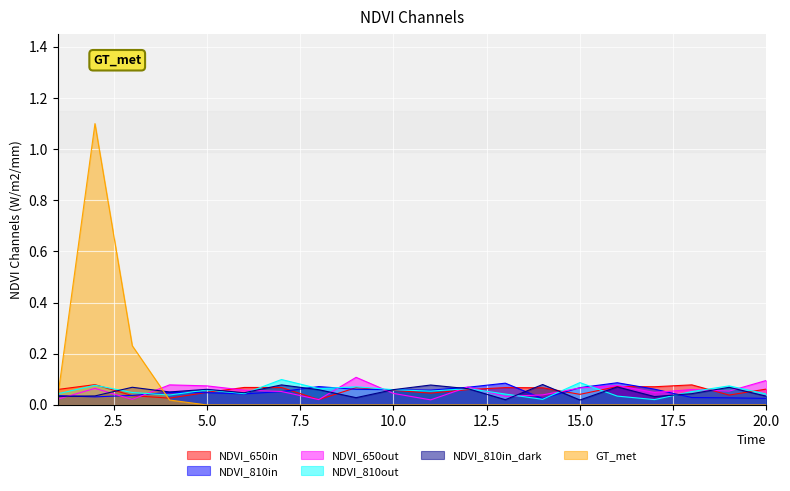

Rank the categories by x5 value from highest to lowest.

14, 7, 11, 16, 3, 19, 12, 5, 10, 8, 4, 6, 18, 2, 20, 1, 17, 9, 13, 15